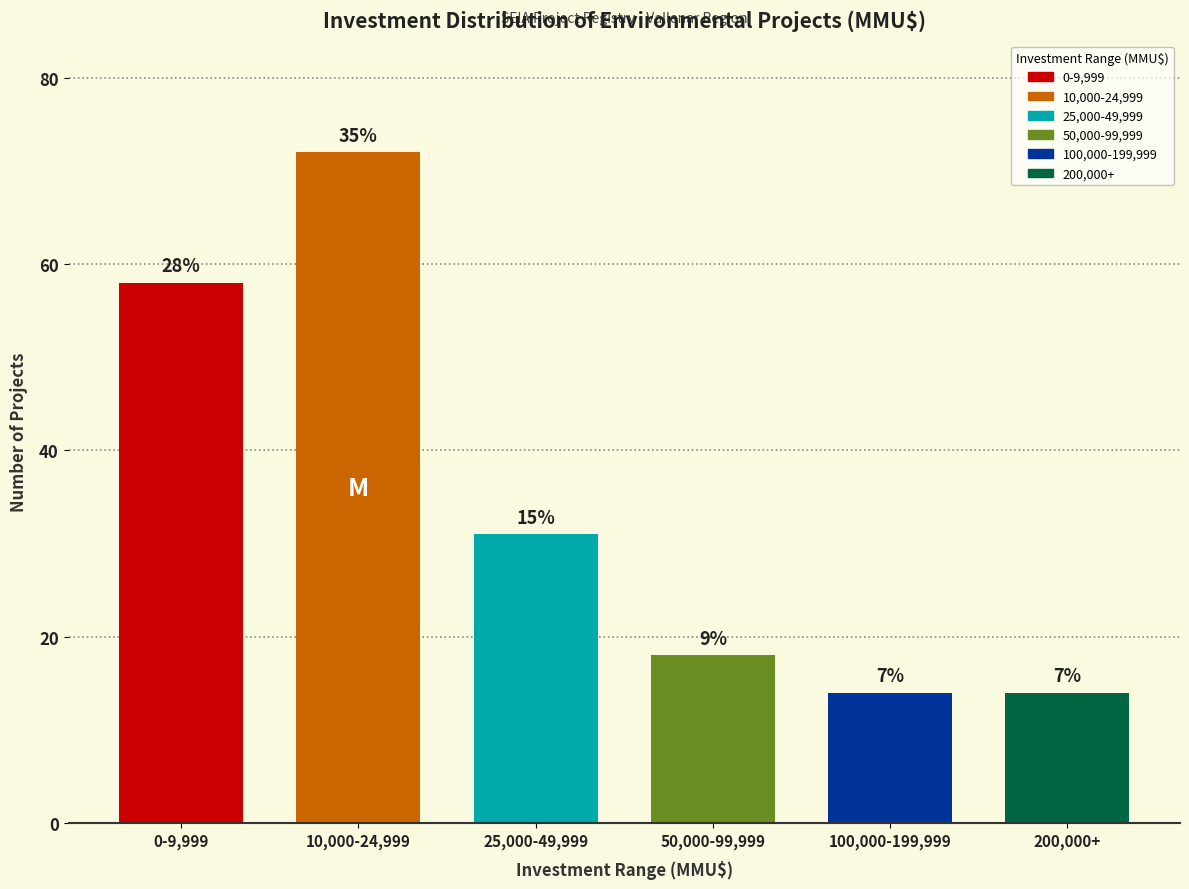

How many bars are there in total?

6